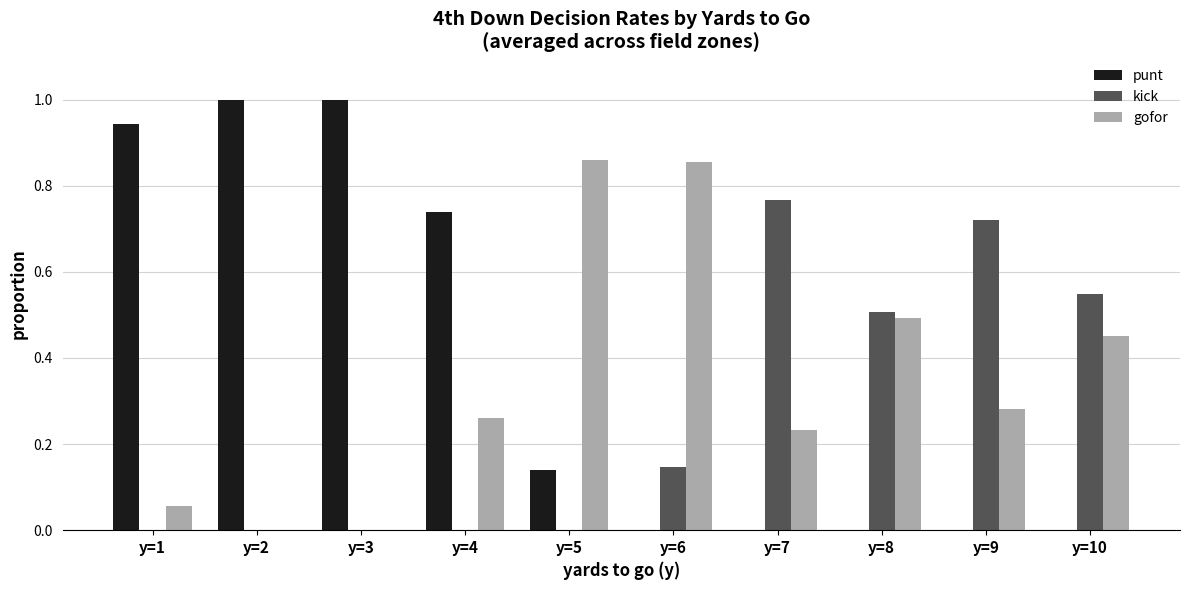

True or false: gofor has a value of 0.0 at y=3.

True